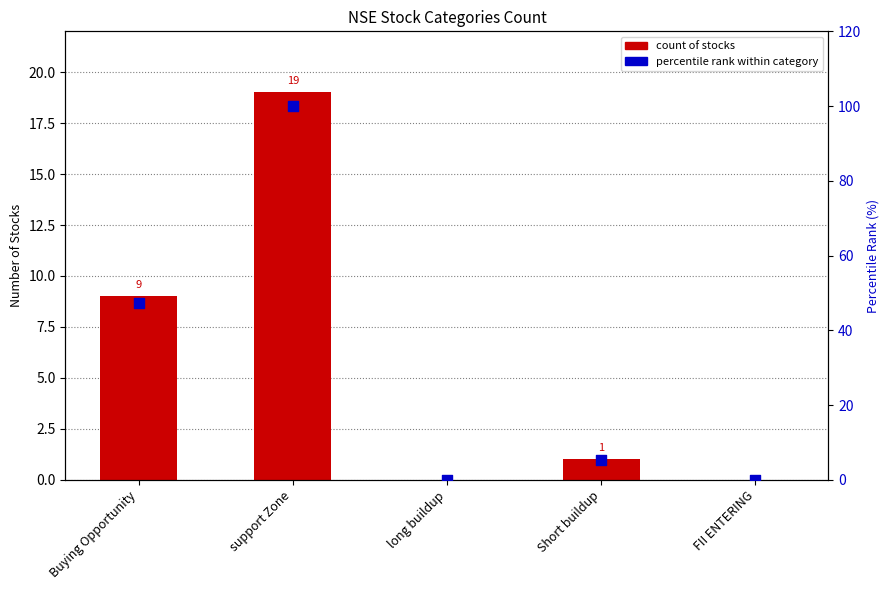

At which category is the sum across all series the highest?

support Zone